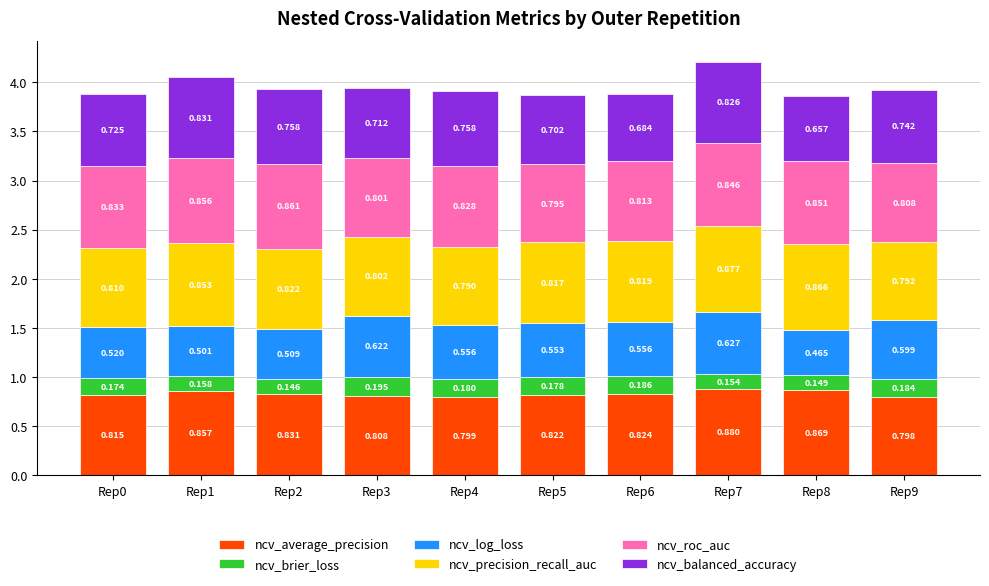

Which series has the largest total across all categories?

ncv_average_precision